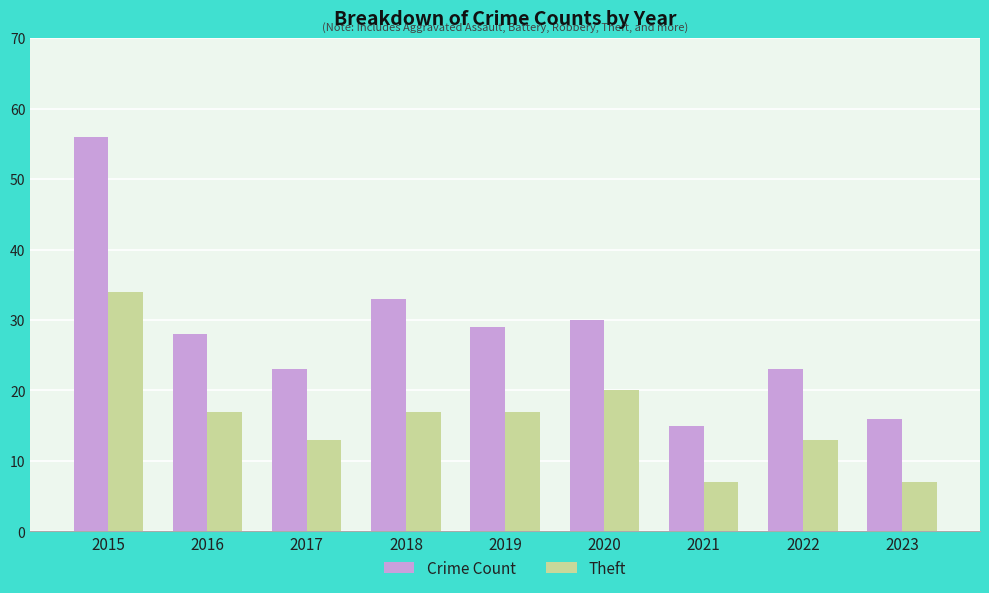

Reading left to right, transcribe all the data shown in this chart.

Crime Count: 56	28	23	33	29	30	15	23	16
Theft: 34	17	13	17	17	20	7	13	7